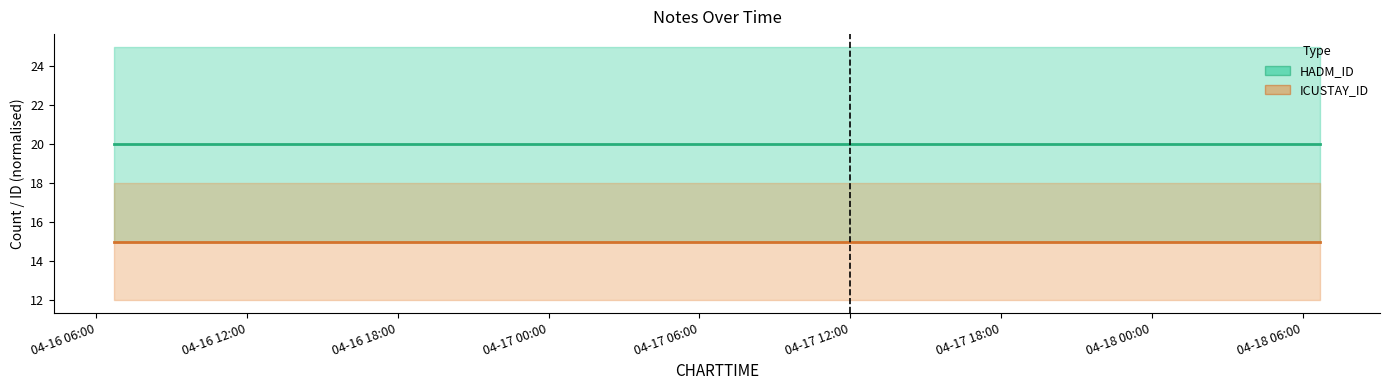

The ICUSTAY_ID series shows 23 at 04-16 18:00. True or false?

False